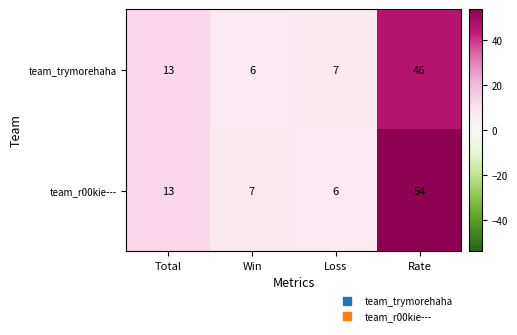

Reading left to right, list all the values displayed in this chart.

team_trymorehaha: 13	6	7	46
team_r00kie---: 13	7	6	54